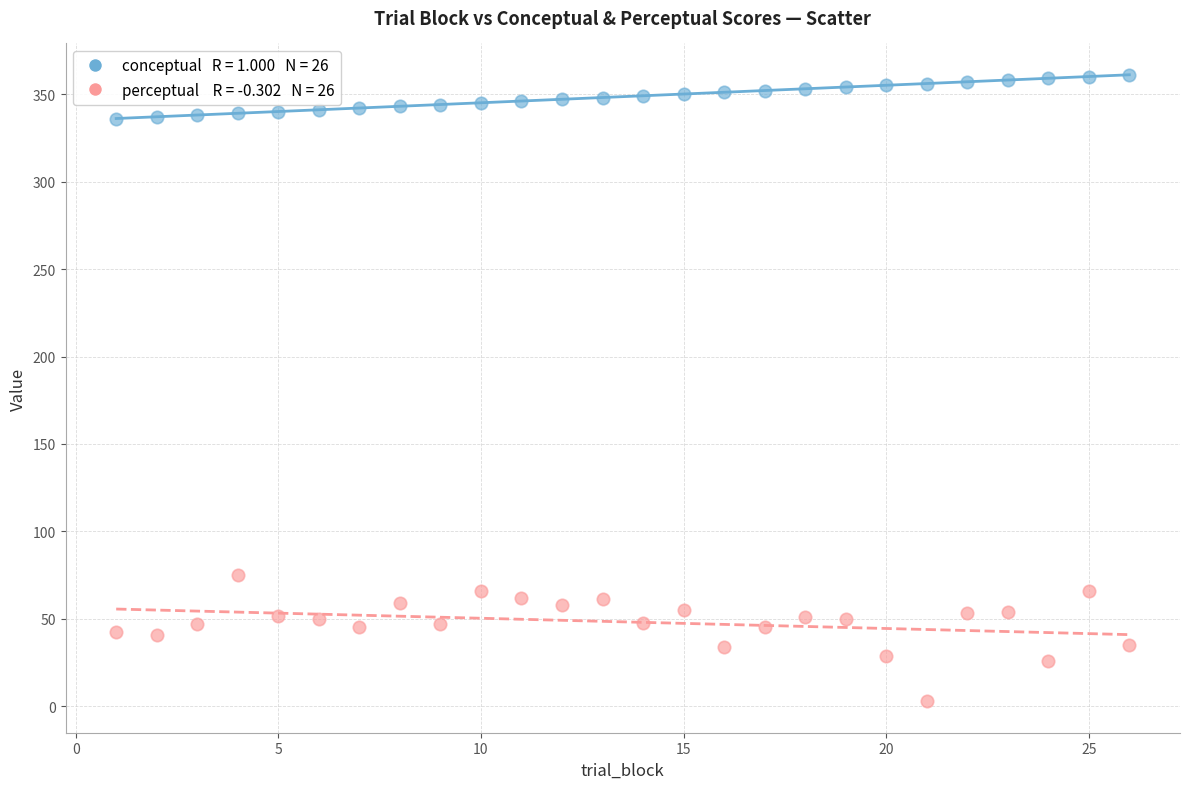

Across all data points, what is the range of Y values (max minus min)?

358.1